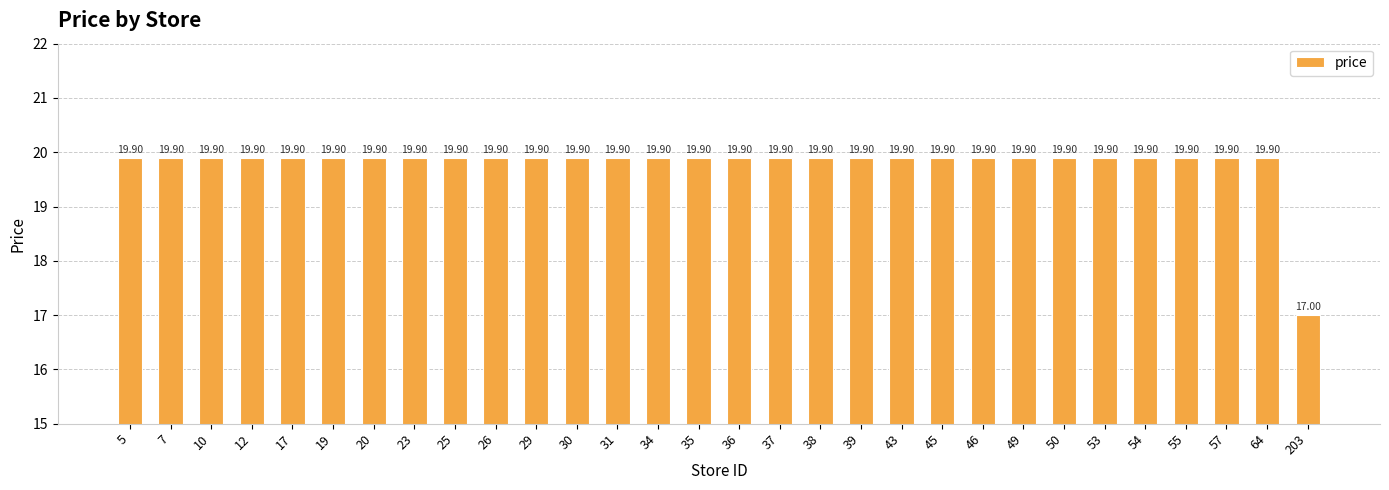

What is the average value?

19.8